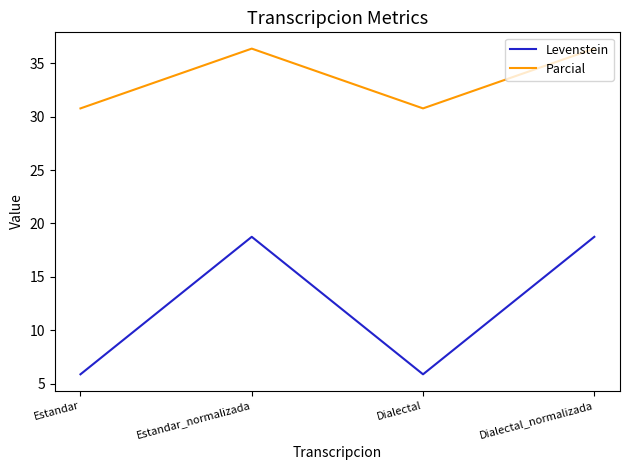

Count the number of categories in the chart.

4